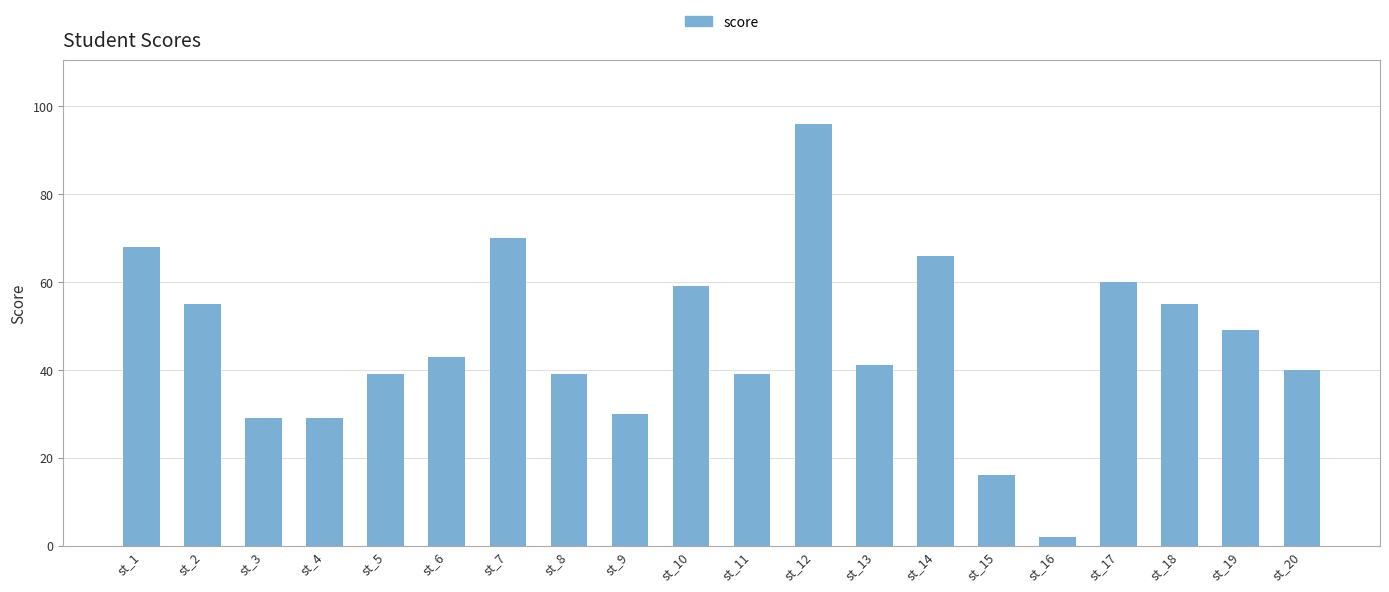

Which category has the lowest value across all series?

st_16